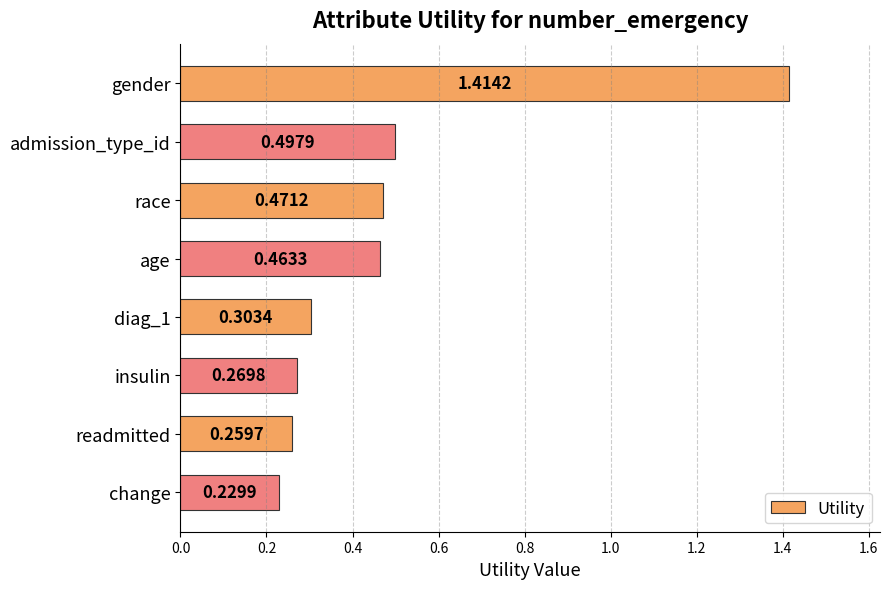

Rank the categories by value from lowest to highest.

change, readmitted, insulin, diag_1, age, race, admission_type_id, gender